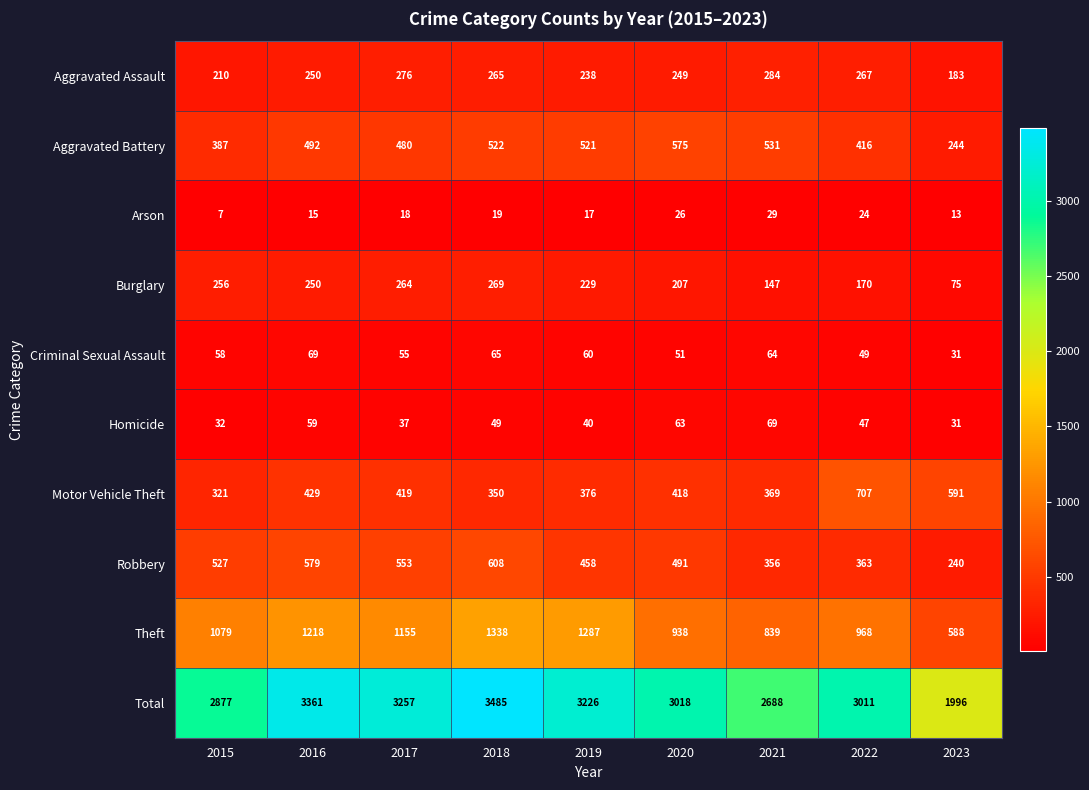

What is the sum of all Arson values?

168